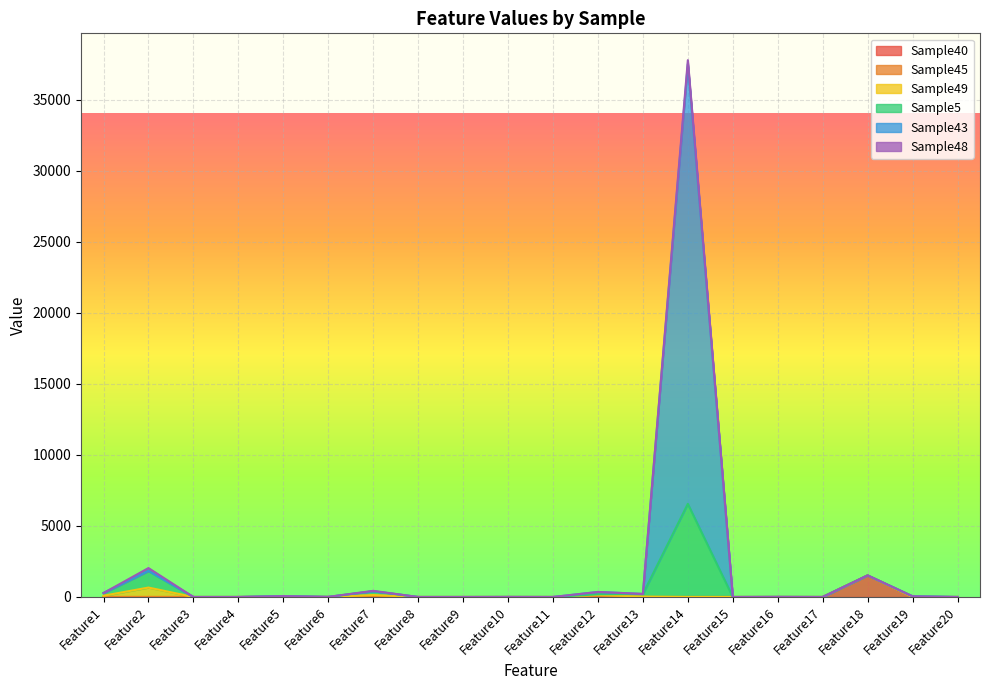

What is the sum of all Sample40 values?

1518